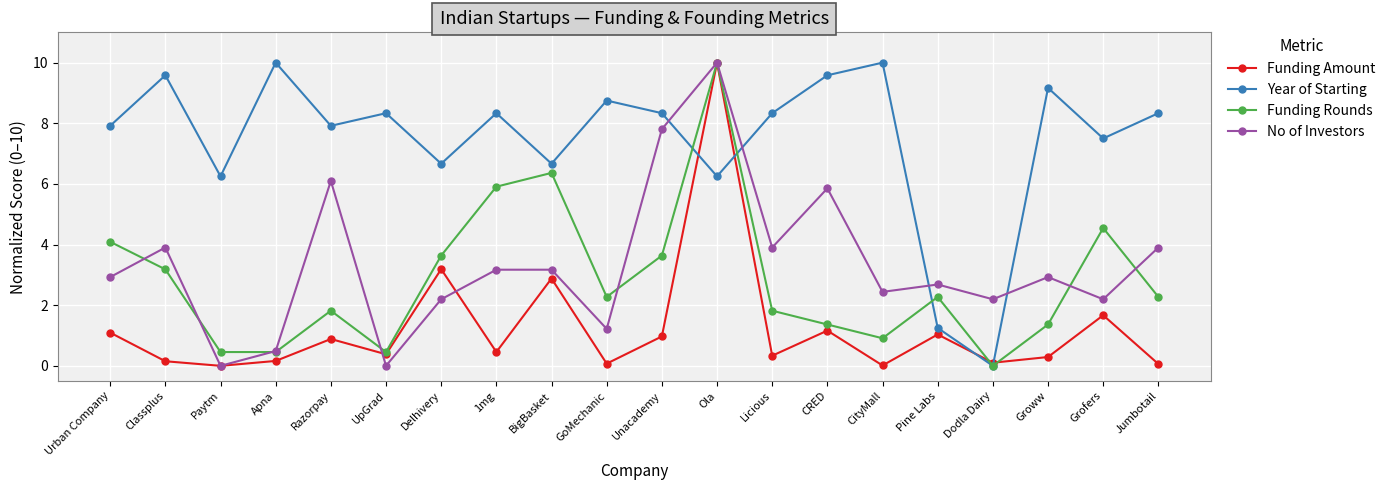

What position from the left is CRED?

14